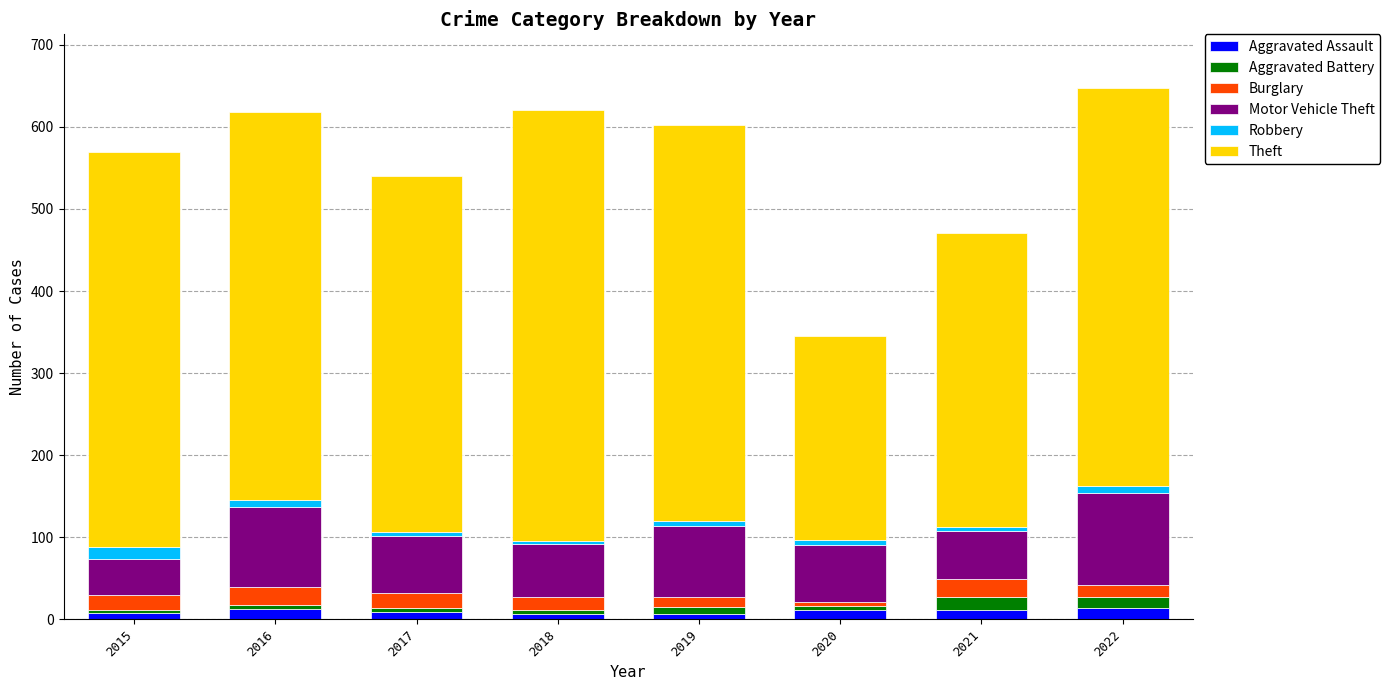

Are the bars horizontal?

No